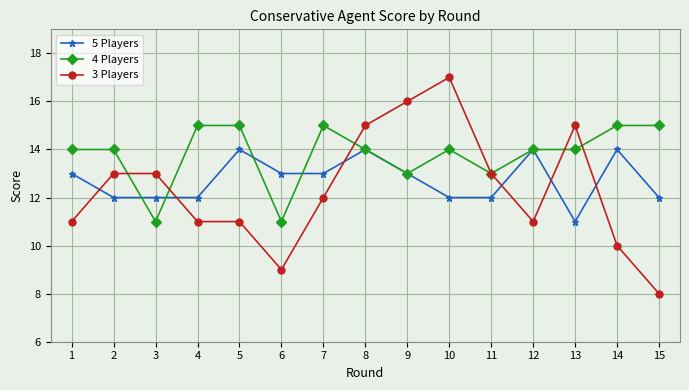

Does the chart display data point markers on the line(s)?

Yes